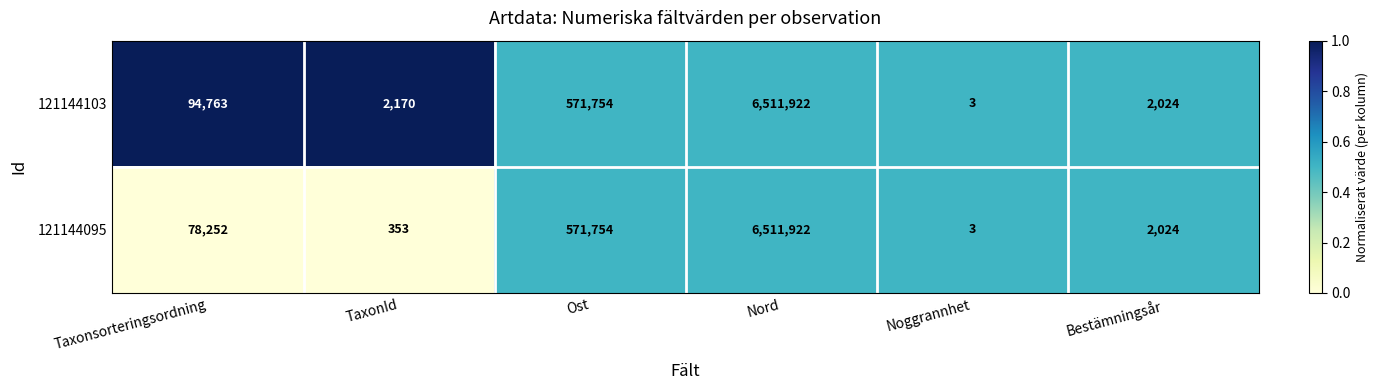

Which series has the largest total across all categories?

121144103